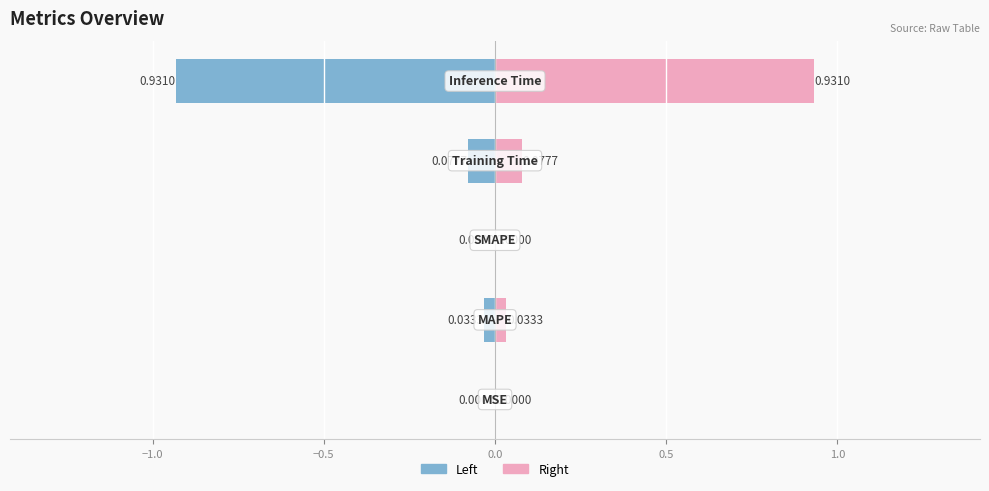

Count the number of data series in this chart.

2